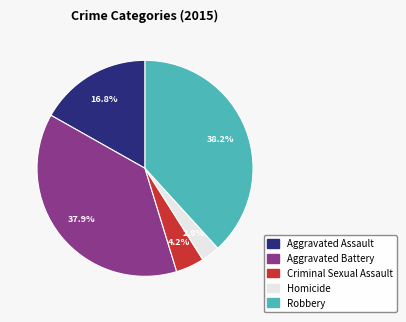

Between Aggravated Assault and Homicide, which is larger?

Aggravated Assault